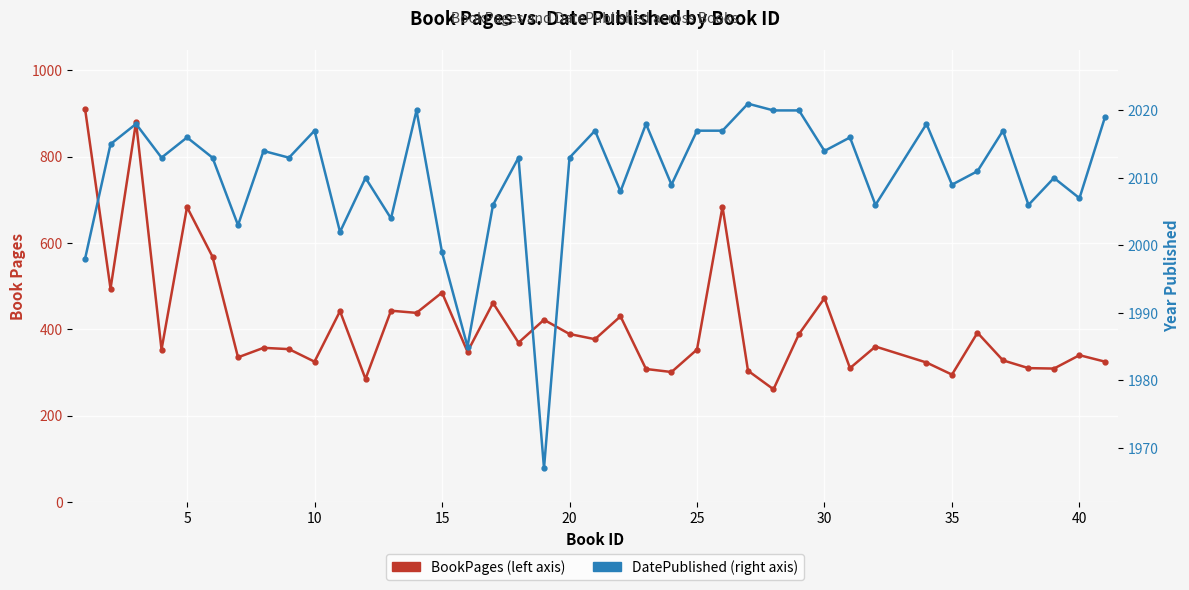

Does the chart display data point markers on the line(s)?

Yes